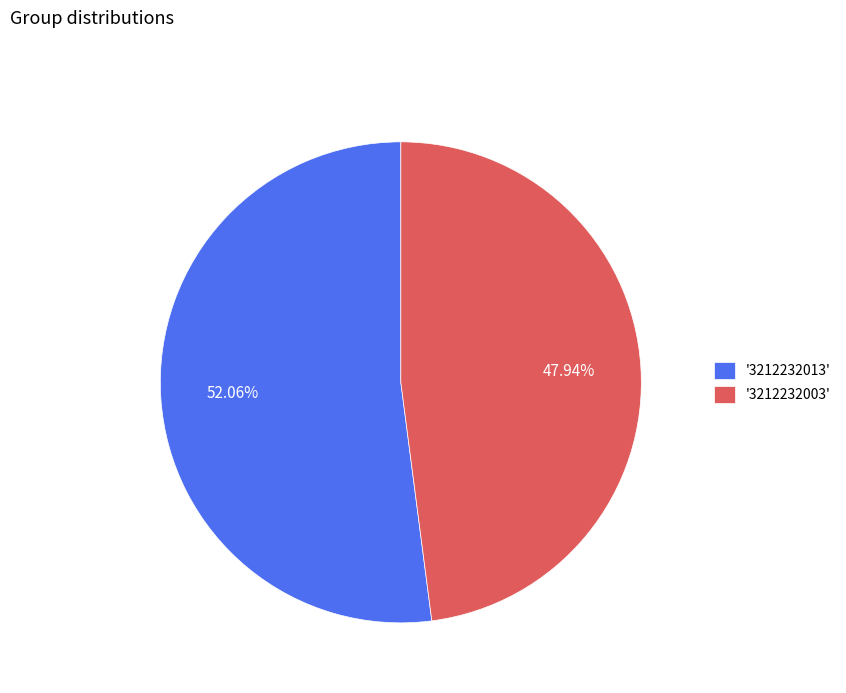

How many slices are in this pie chart?

2